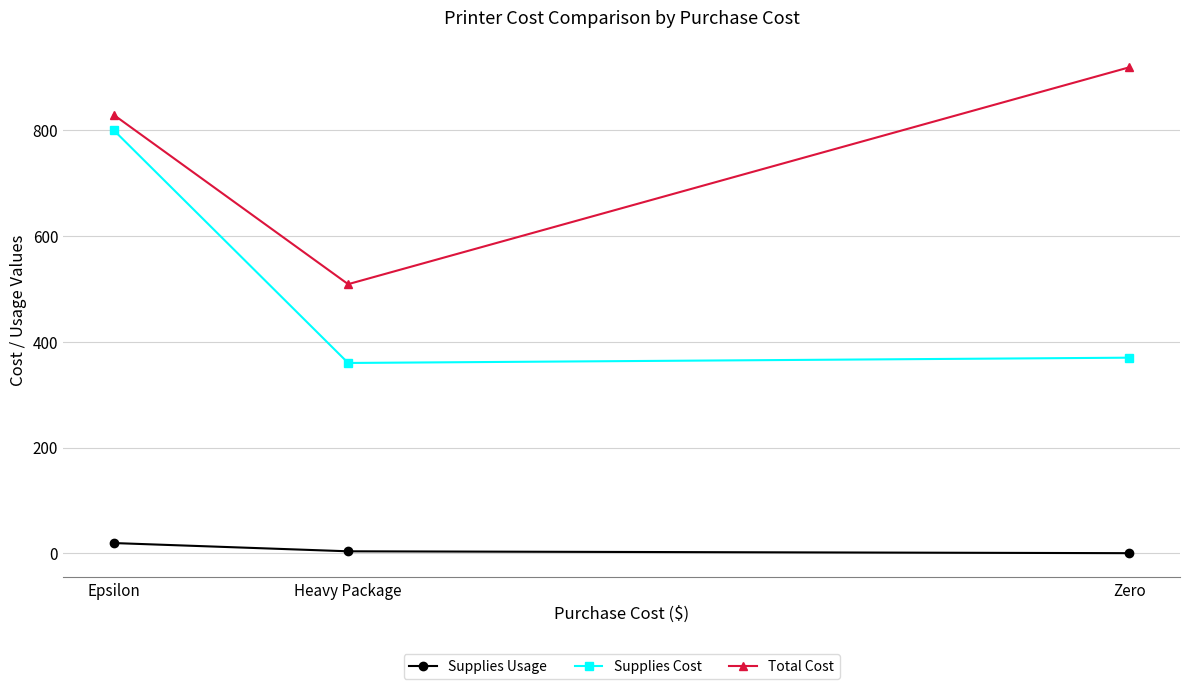

At which label does Supplies Cost reach its peak?

Epsilon